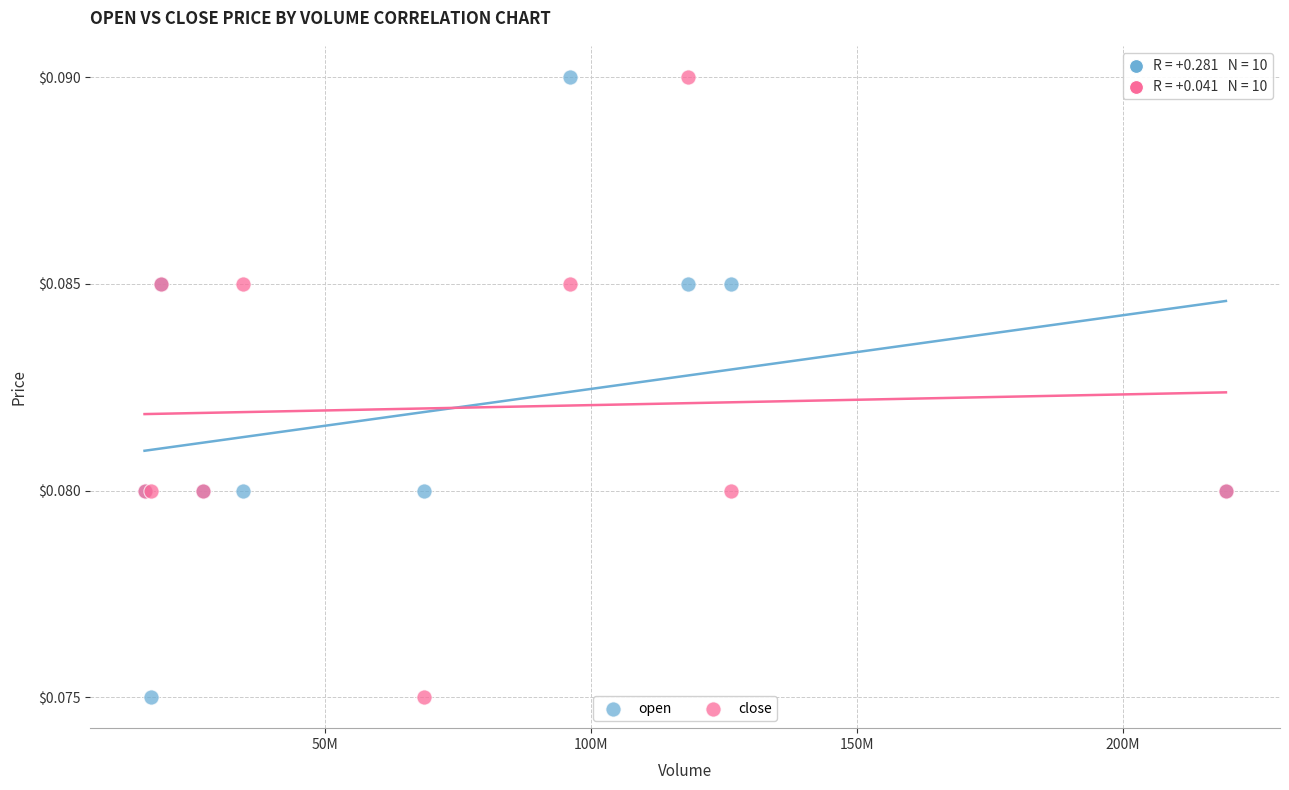

What is the X range (max minus min) for the scatter plot?

203377100.0